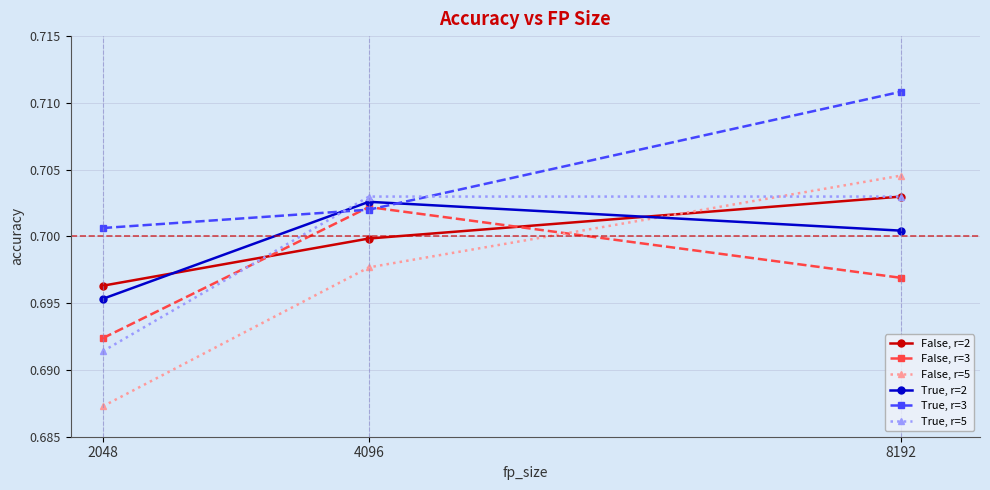

At which category is the sum across all series the highest?

8192